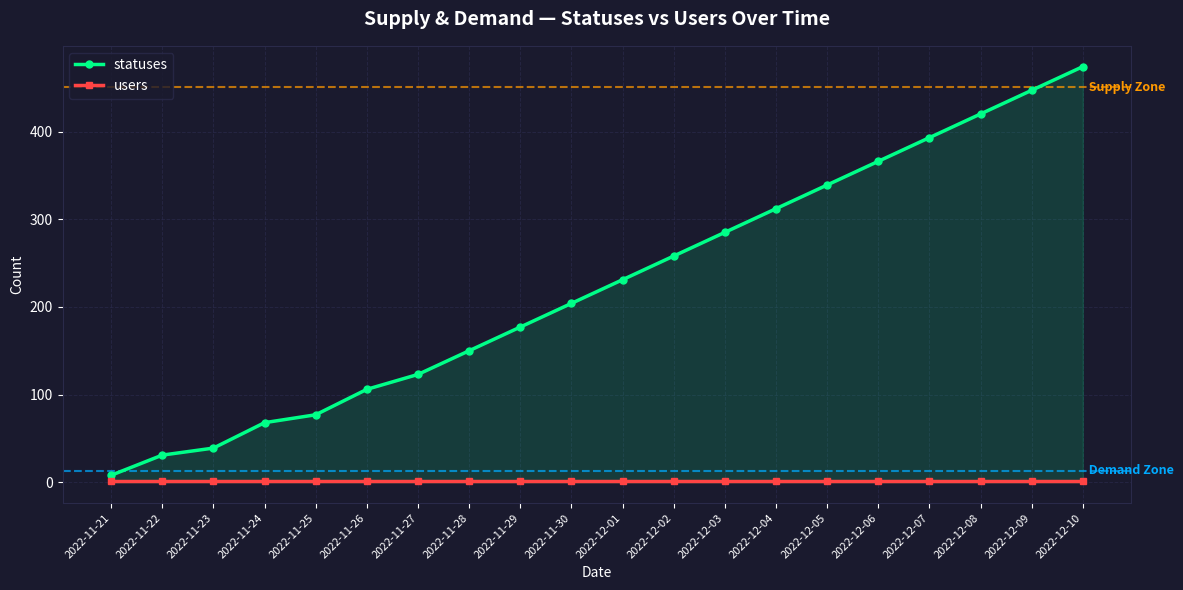

True or false: users and statuses intersect in this chart.

False